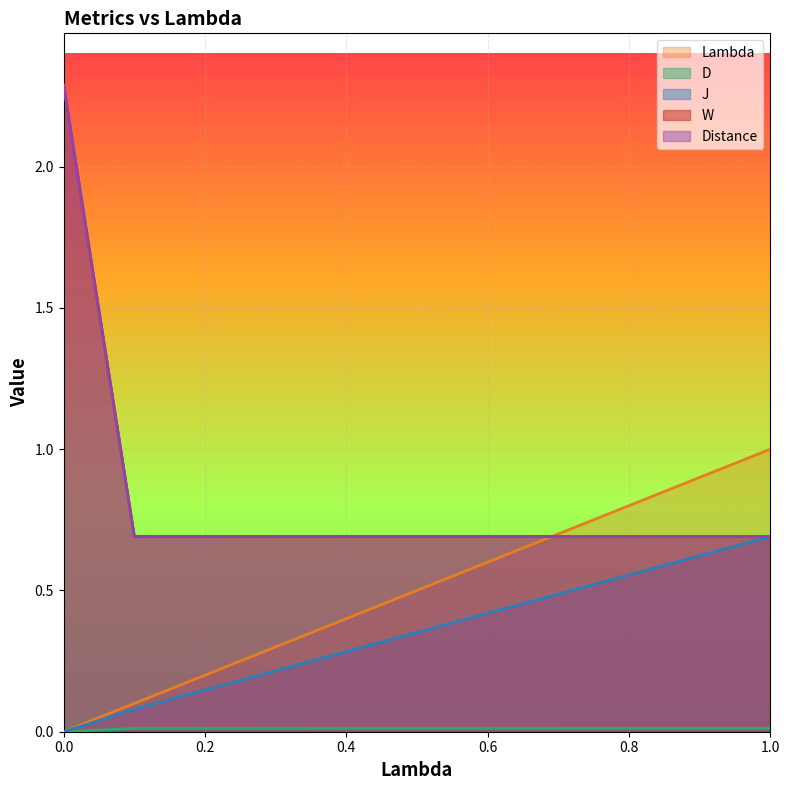

What is the spread (max minus min) of values at 0.6?

0.7